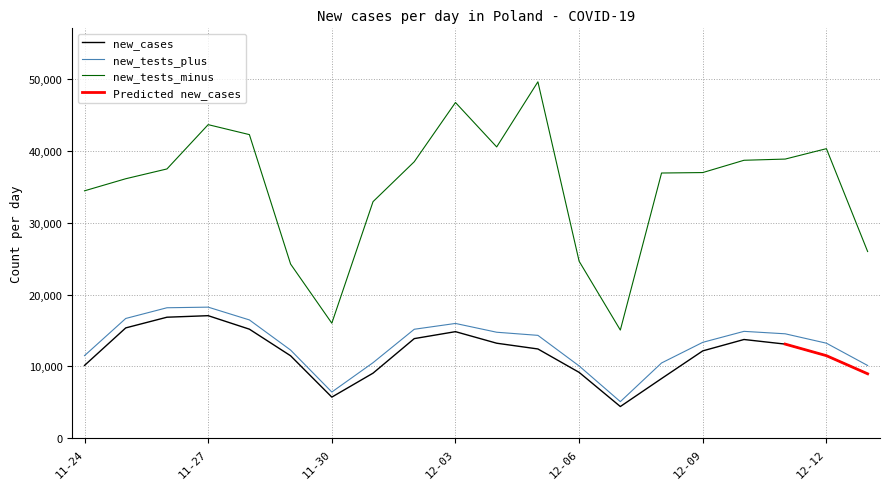

What is the minimum value for new_cases?

4424